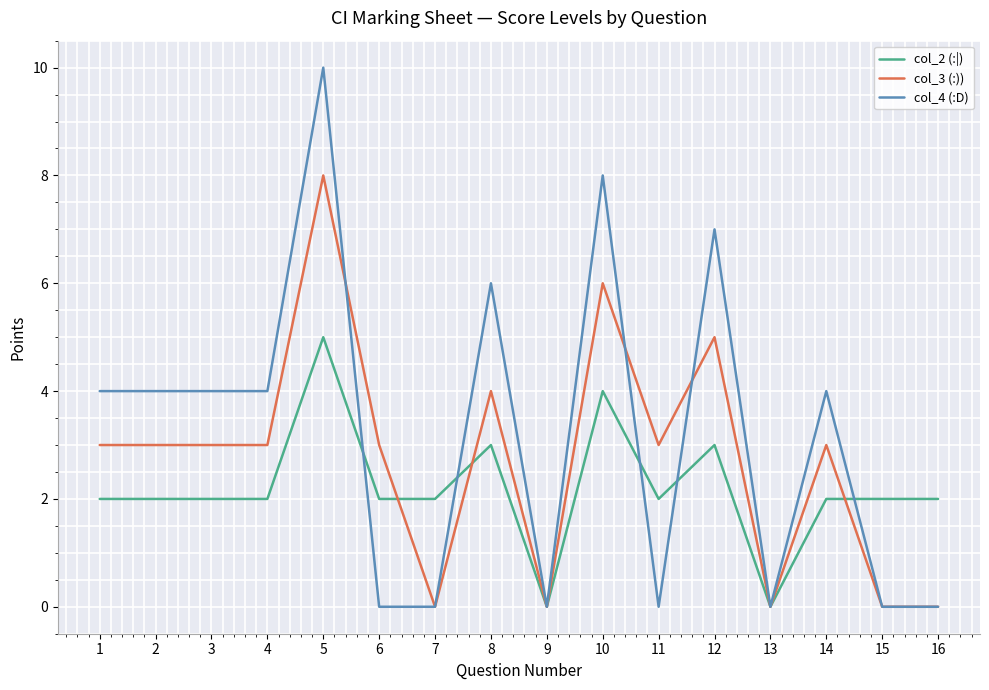

Reading left to right, list all the values displayed in this chart.

col_2 (:|): 1=2	2=2	3=2	4=2	5=5	6=2	7=2	8=3	9=0	10=4	11=2	12=3	13=0	14=2	15=2	16=2
col_3 (:)): 1=3	2=3	3=3	4=3	5=8	6=3	7=0	8=4	9=0	10=6	11=3	12=5	13=0	14=3	15=0	16=0
col_4 (:D): 1=4	2=4	3=4	4=4	5=10	6=0	7=0	8=6	9=0	10=8	11=0	12=7	13=0	14=4	15=0	16=0